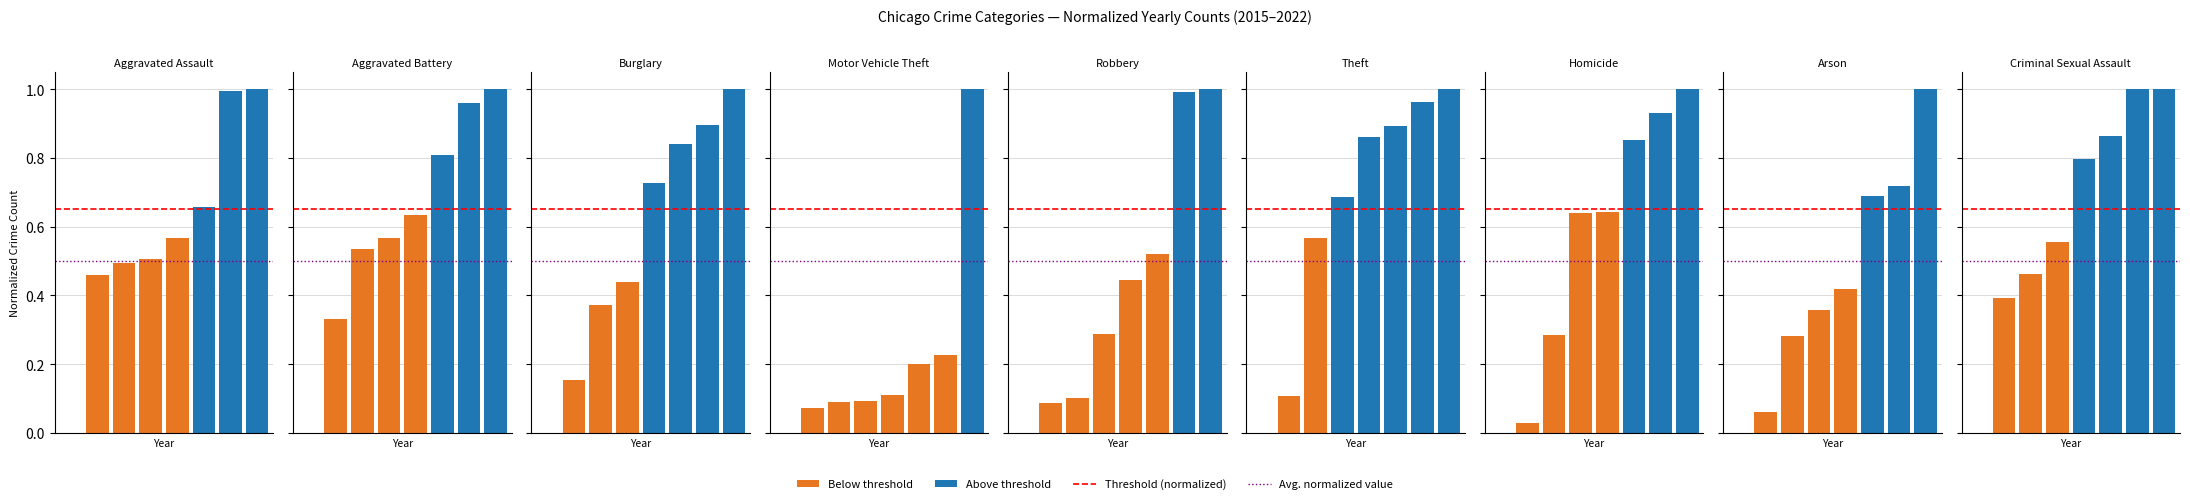

What is the lowest value of the Threshold series?

0.7